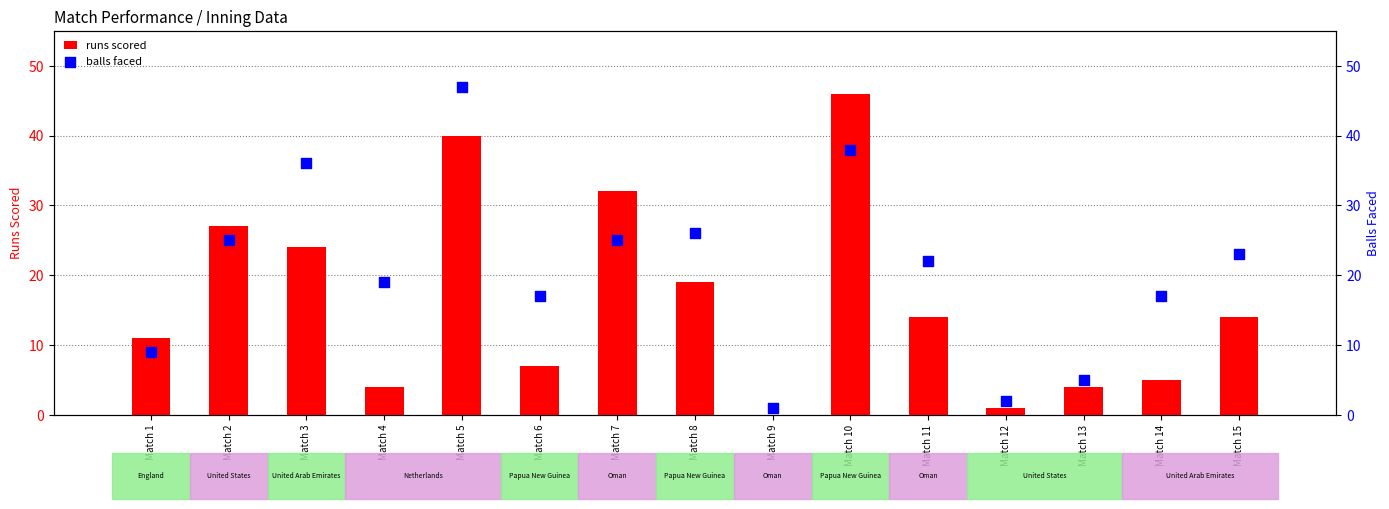

At which category is the sum across all series the highest?

Match 5